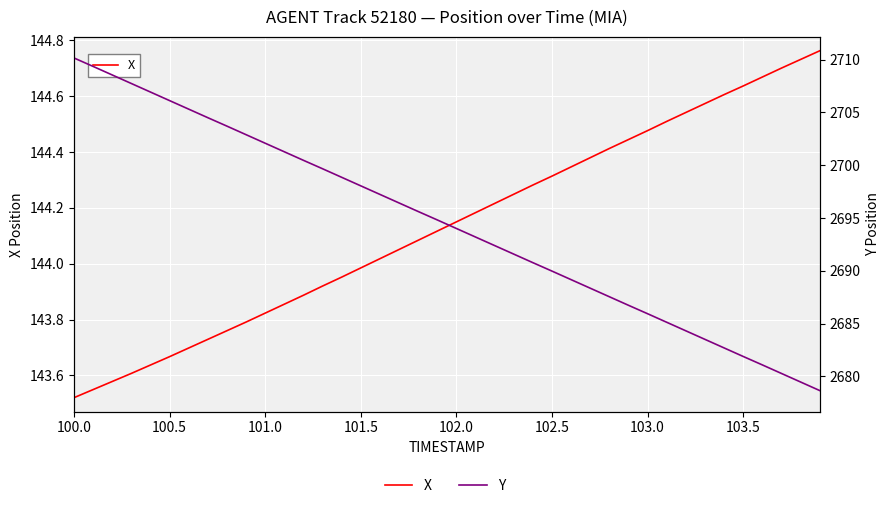

What is the sum of all X values?

5765.4